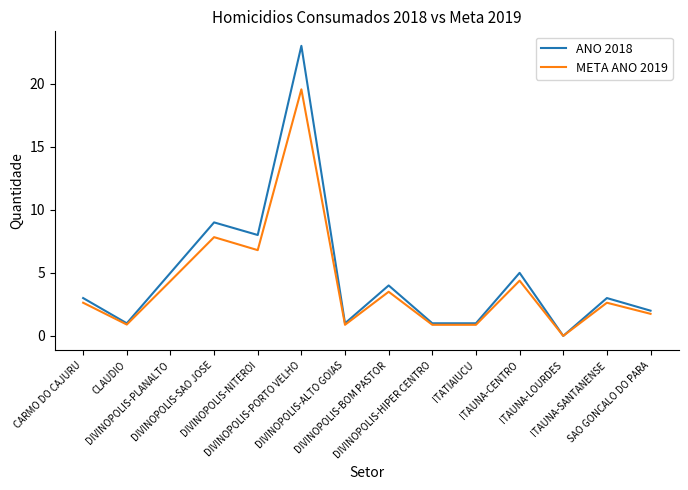

What are all the series names shown in the legend?

ANO 2018, META ANO 2019